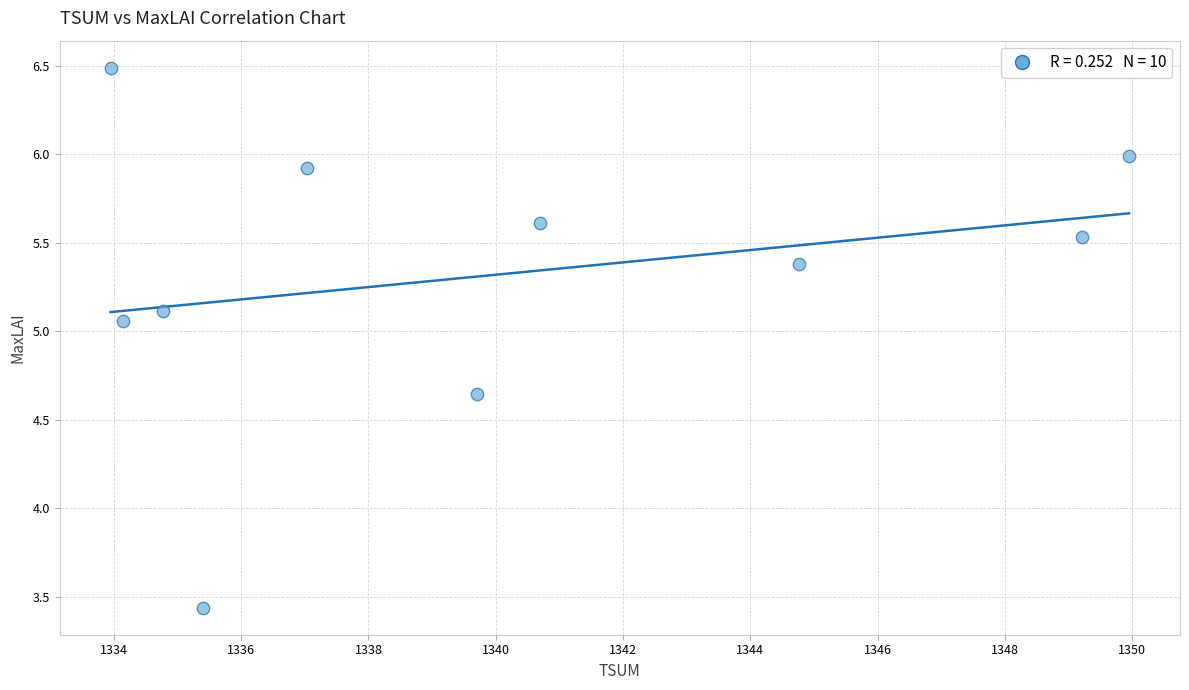

What is the average X value?

1340.0